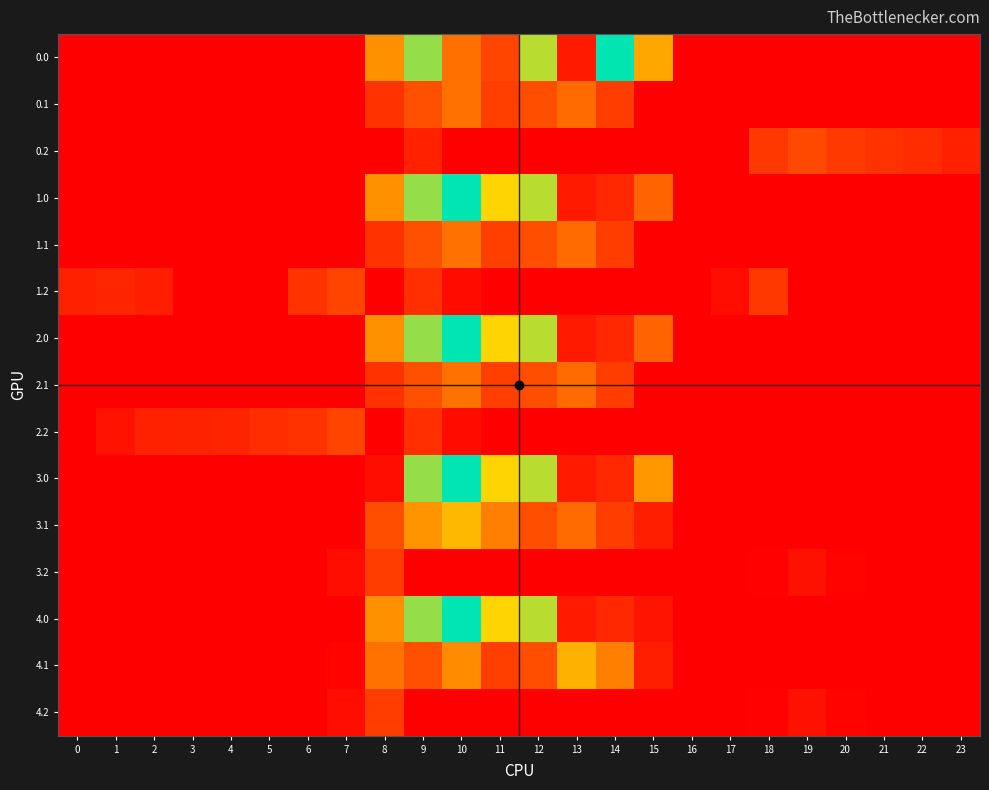

At how many categories does at least one series exceed 995?

2